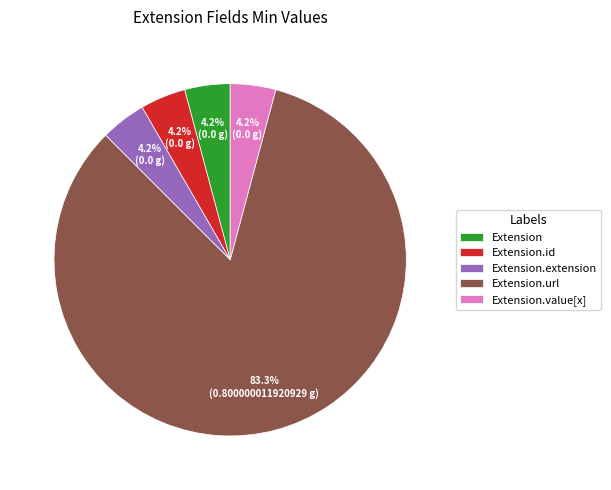

What is the largest slice in the pie chart?

Extension.url